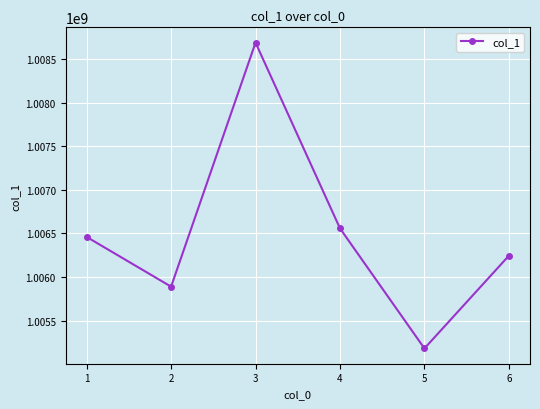

What is the maximum value shown in the chart?

1008689242